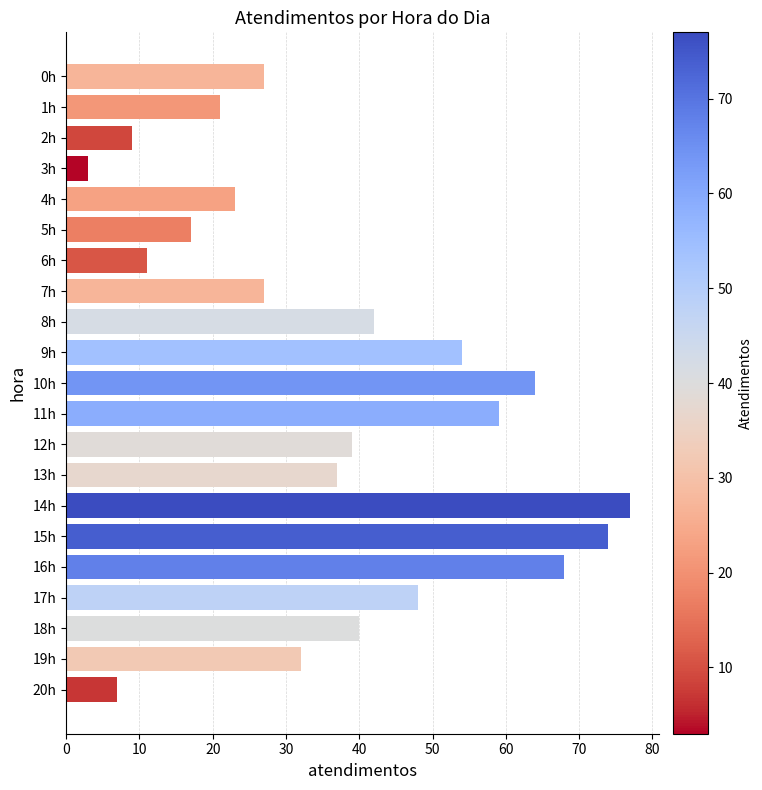

What is the label of the 17th bar from the bottom?

4h